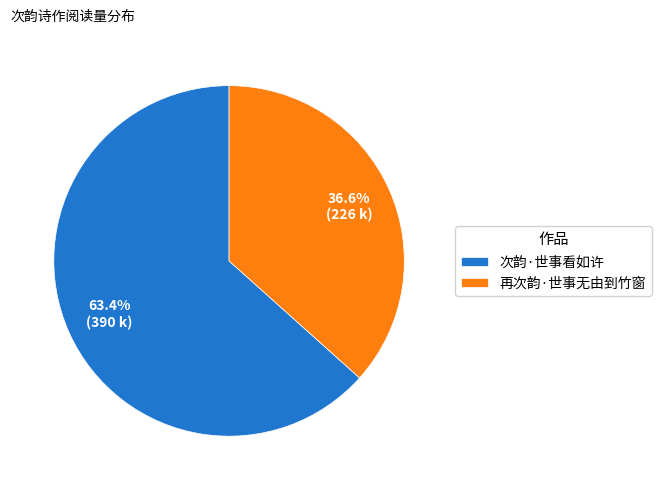

Is 次韵·世事看如许 the majority of the pie?

Yes